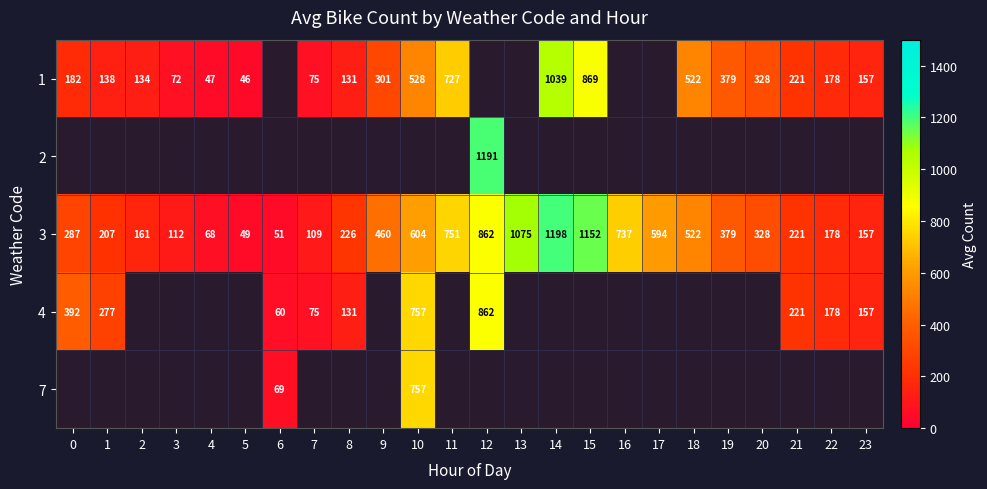

True or false: 3 has a value of 469 at 0.

False